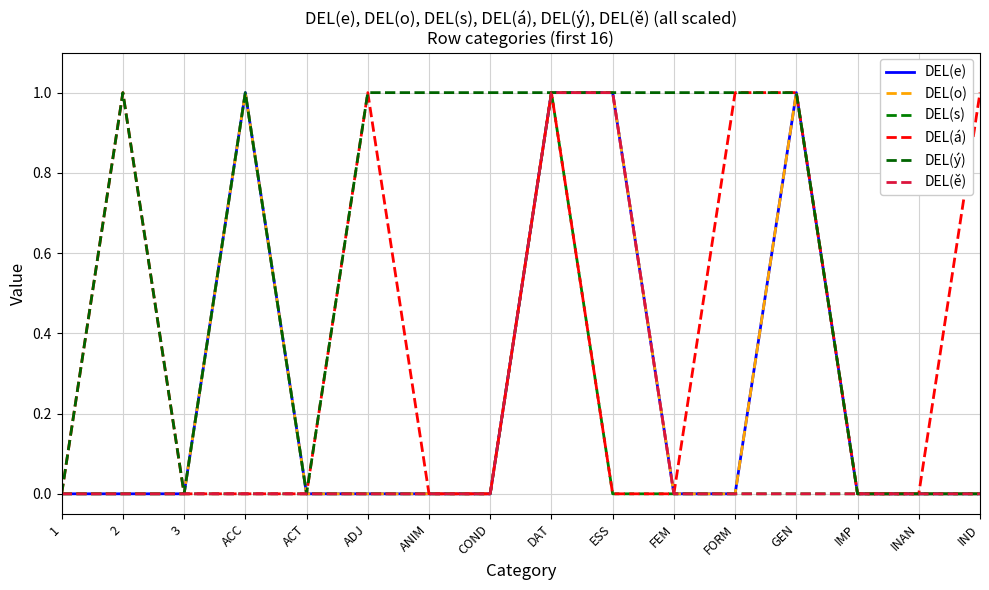

The value of DEL(á) at ACC is 0. True or false?

False